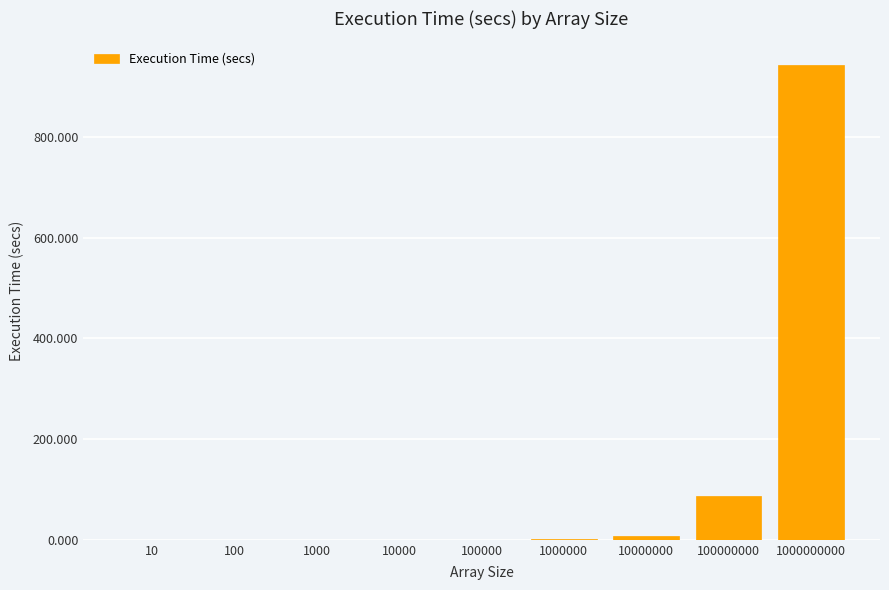

The chart shows a value of 0.0 at 1000. True or false?

True